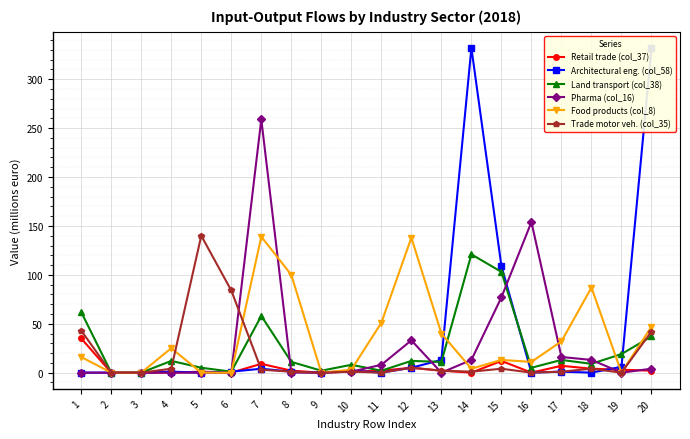

Rank the series by their maximum value, from highest to lowest.

Architectural eng. (col_58), Pharma (col_16), Trade motor veh. (col_35), Food products (col_8), Land transport (col_38), Retail trade (col_37)